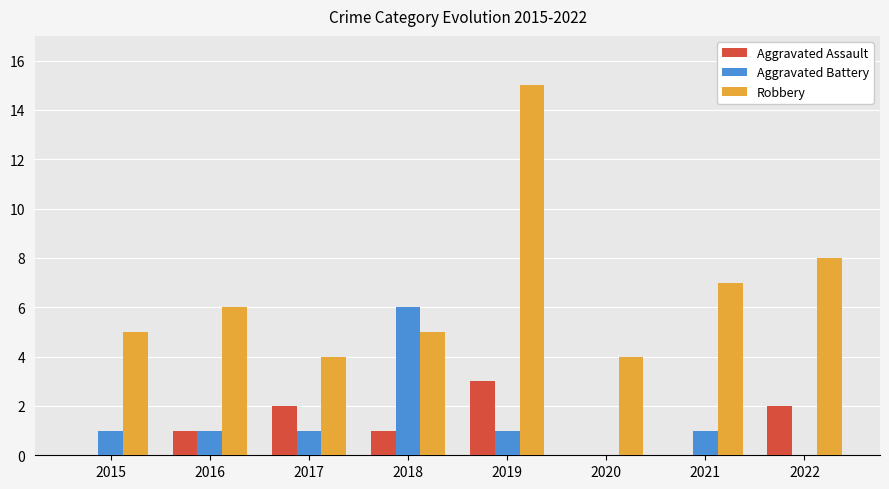

Between 2020 and 2021, which series saw the biggest shift?

Robbery